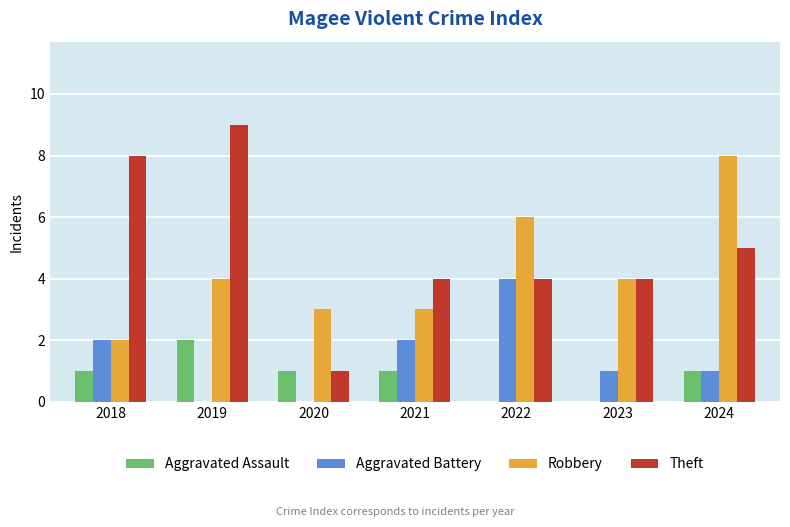

What is the total value across all series at 2022?

14